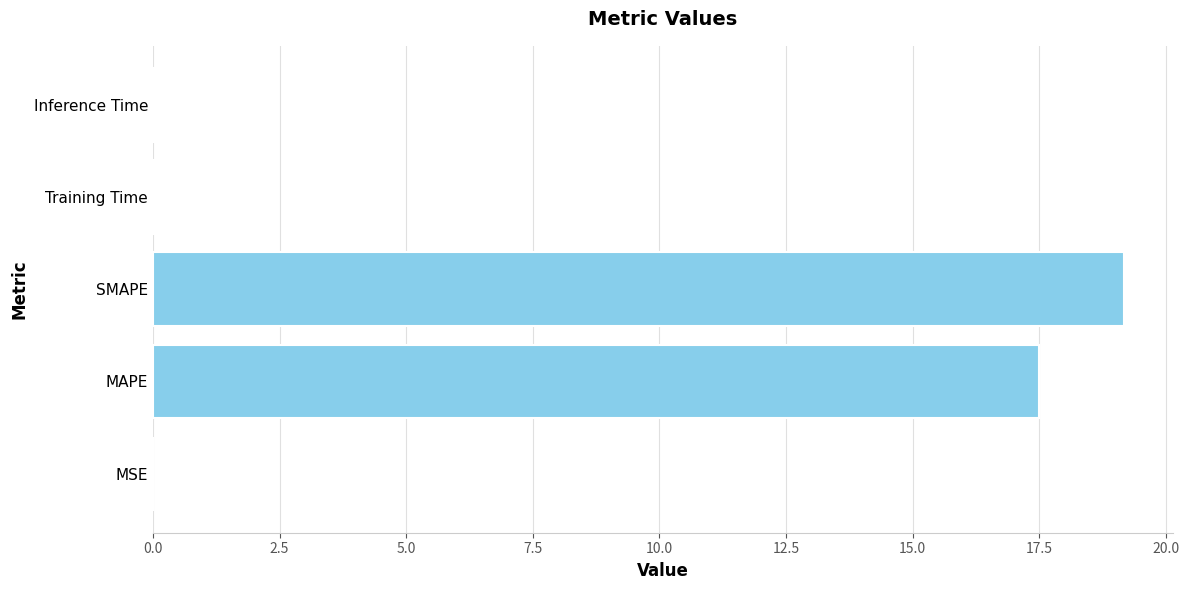

True or false: the data shows 0.0 at Training Time.

True